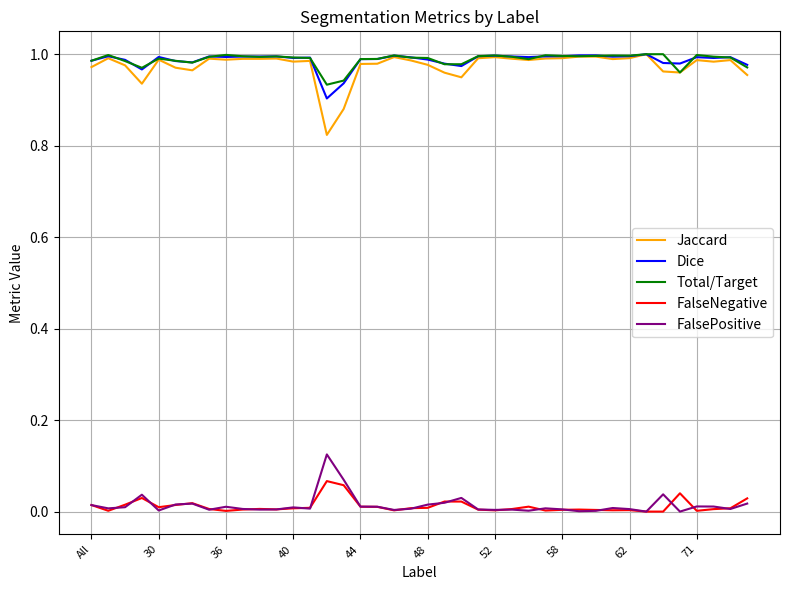

Which series has the widest spread of values?

Jaccard